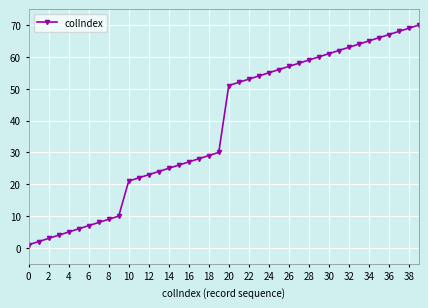

What is the maximum value shown in the chart?

70